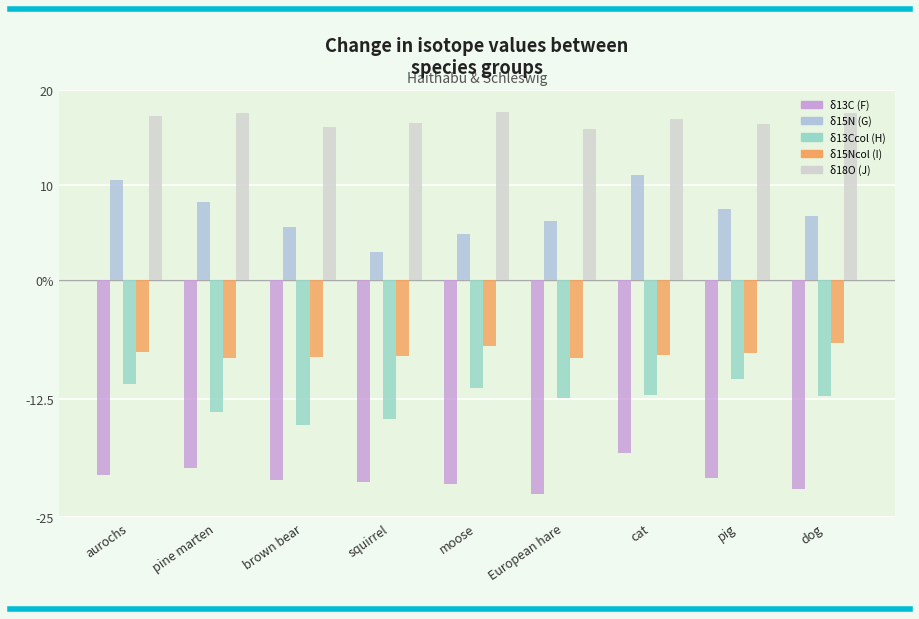

Where is δ15Ncol (I) nearest to the value -7?

moose